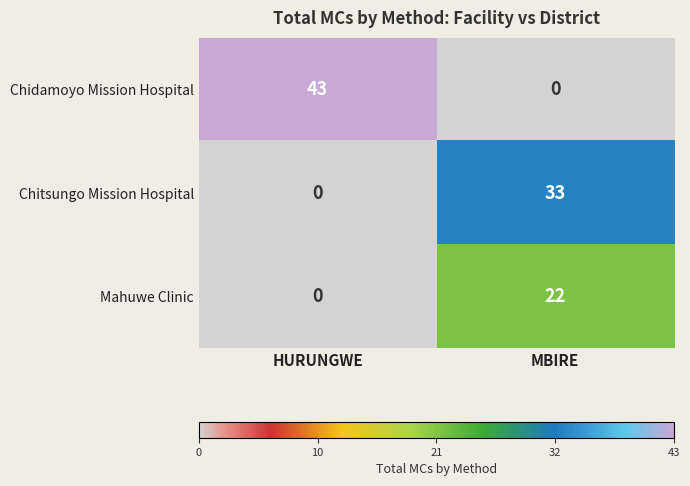

At which category is the sum across all series the highest?

MBIRE